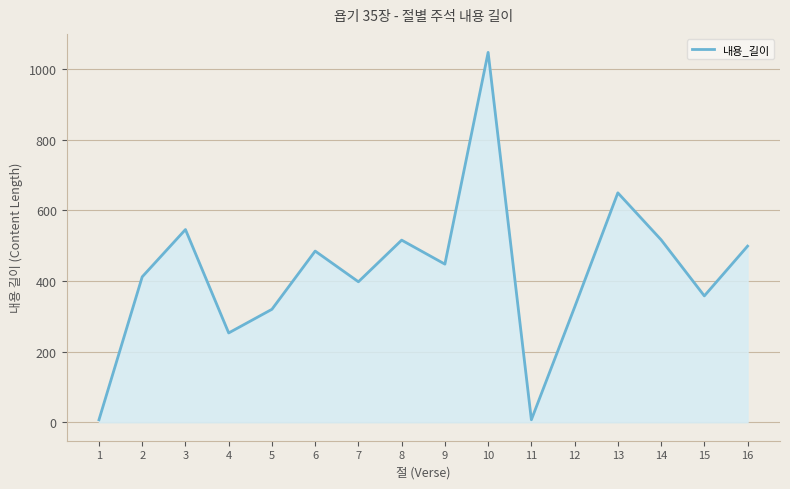

What is the difference between the values at 4 and 16?

246